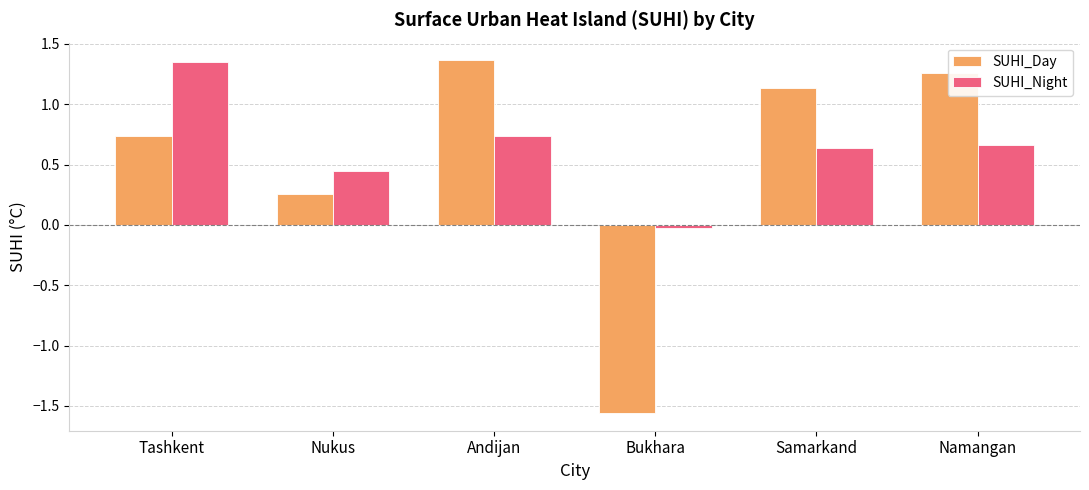

Rank the series by their average value, from highest to lowest.

SUHI_Night, SUHI_Day